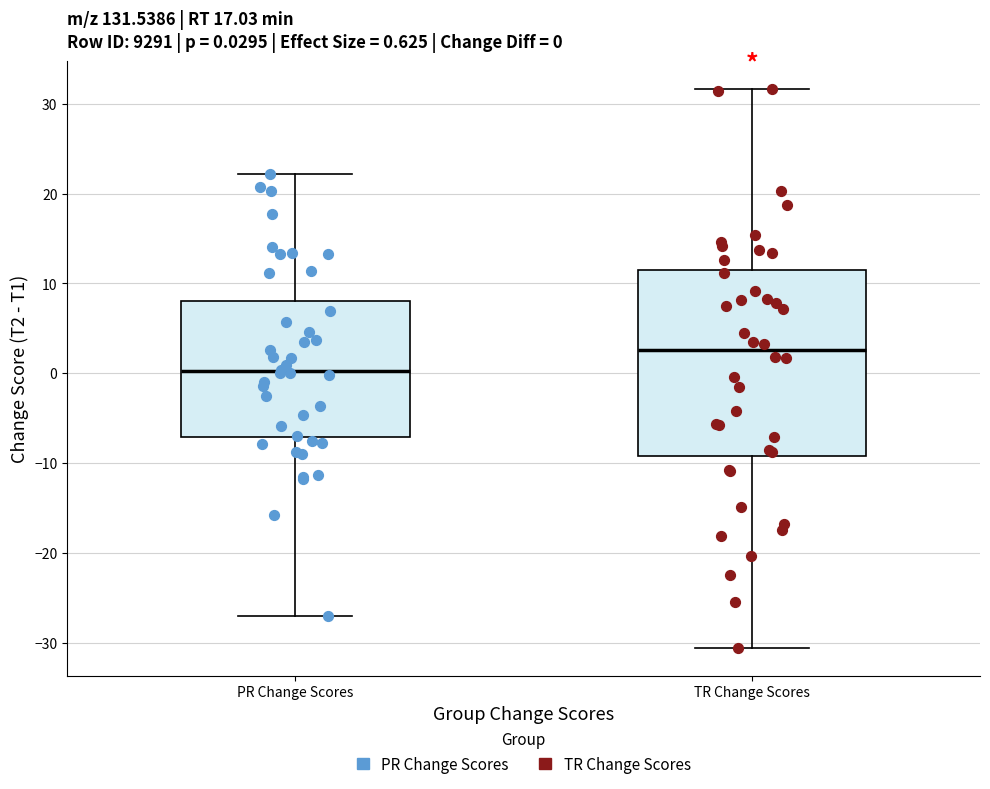

Which box's median line is the lowest?

PR Change Scores